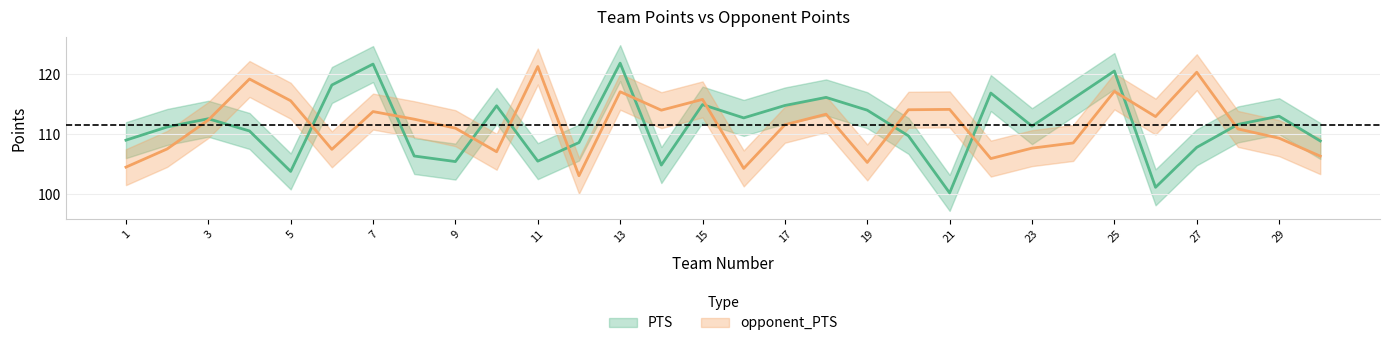

Between 17 and 27, which series saw the biggest shift?

opponent_PTS